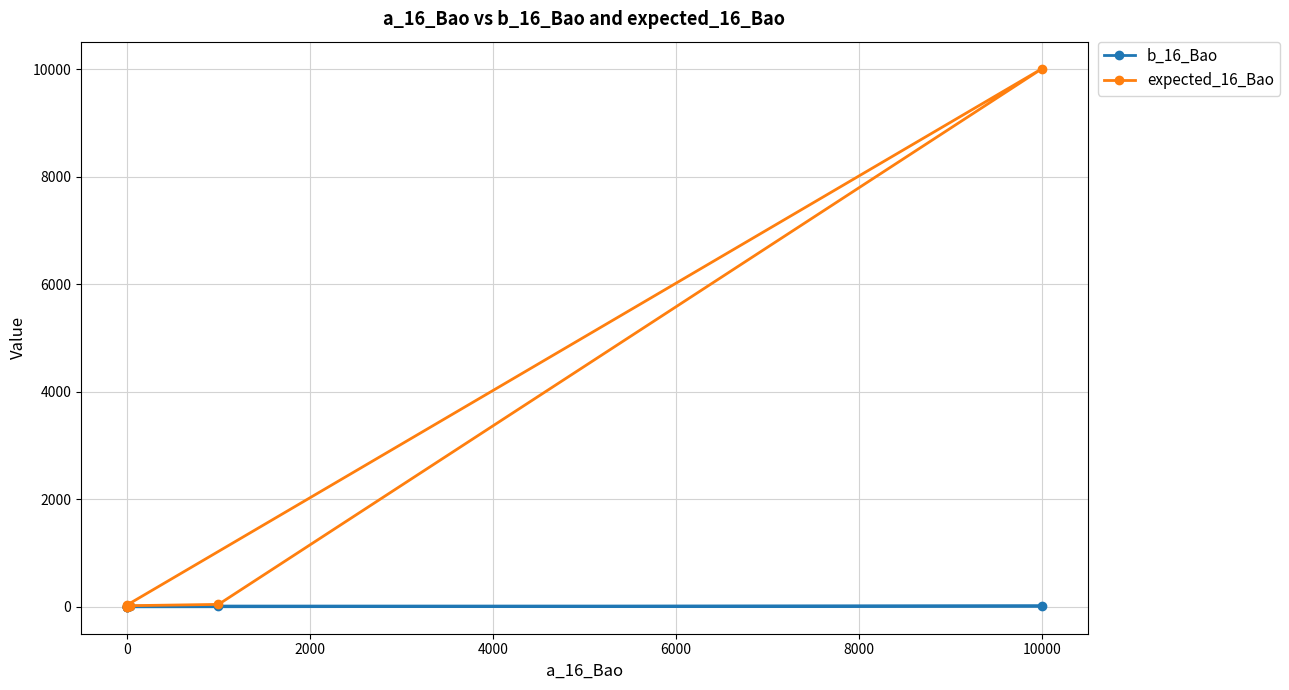

Which series has the largest total across all categories?

expected_16_Bao